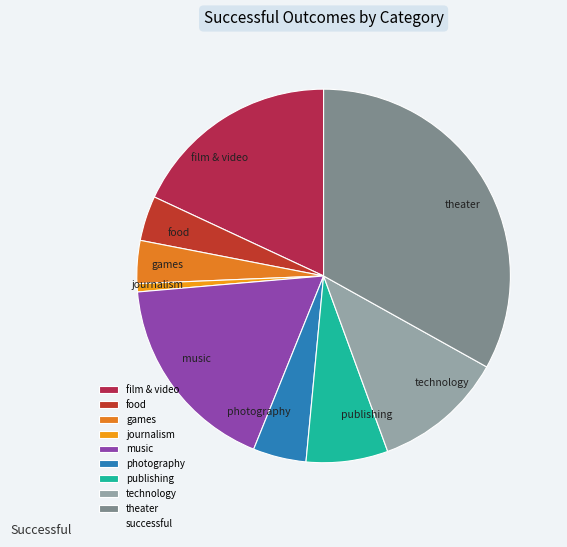

How many slices are in this pie chart?

9